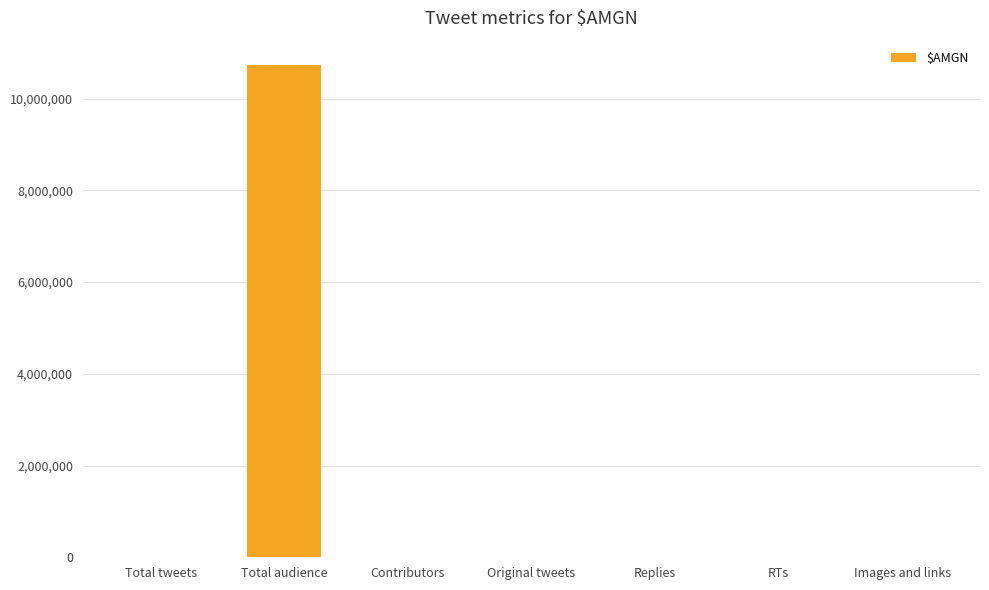

What is the sum of all values?

10742238